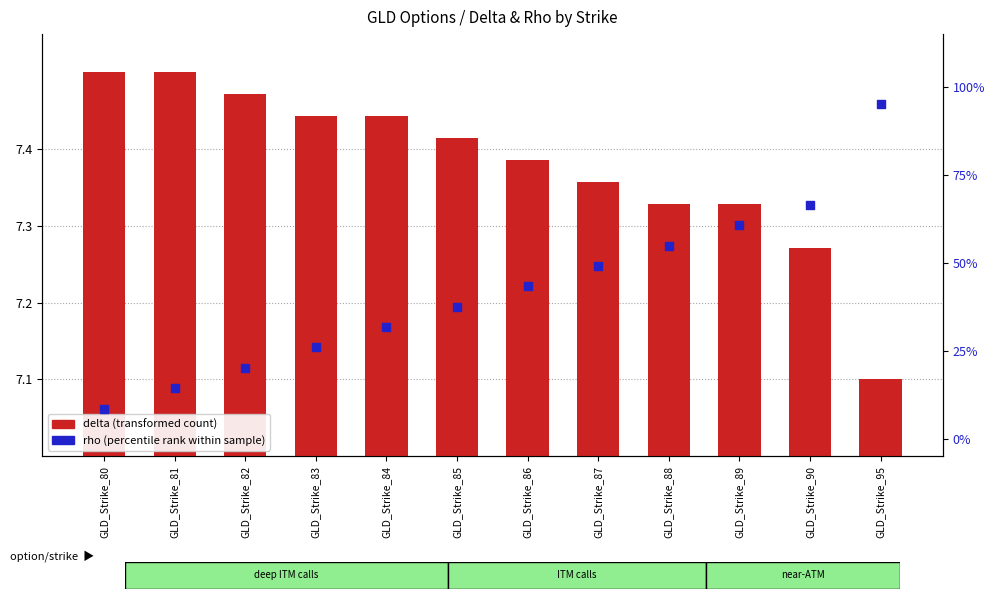

What are all the series names shown in the legend?

delta (transformed count), rho (percentile rank within sample)